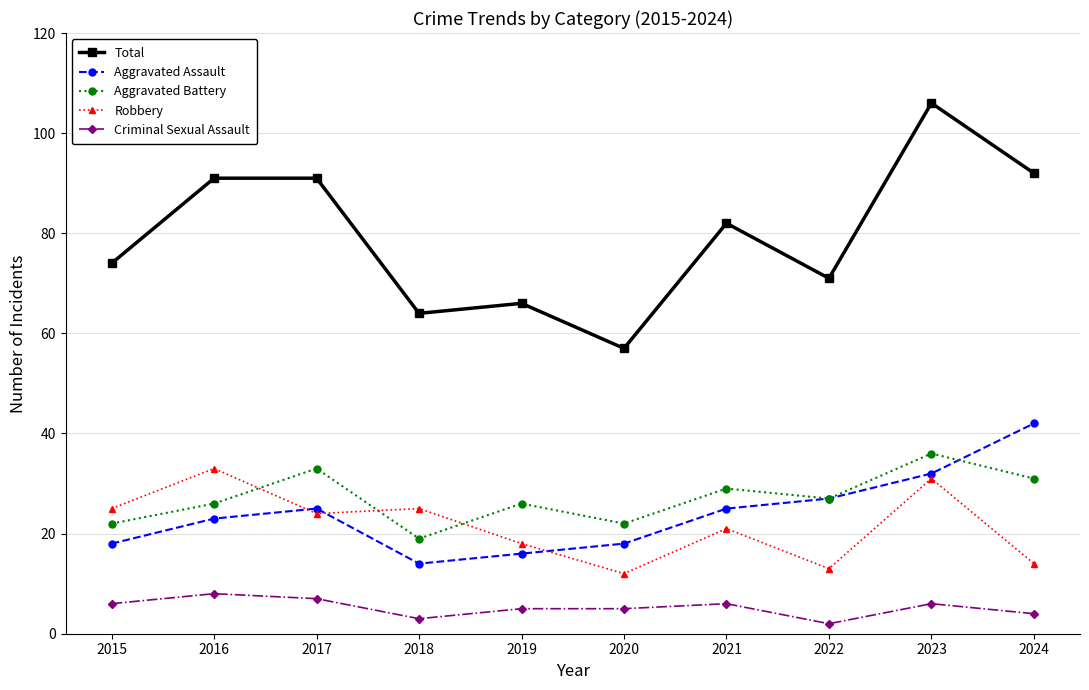

True or false: Total and Aggravated Assault intersect in this chart.

False